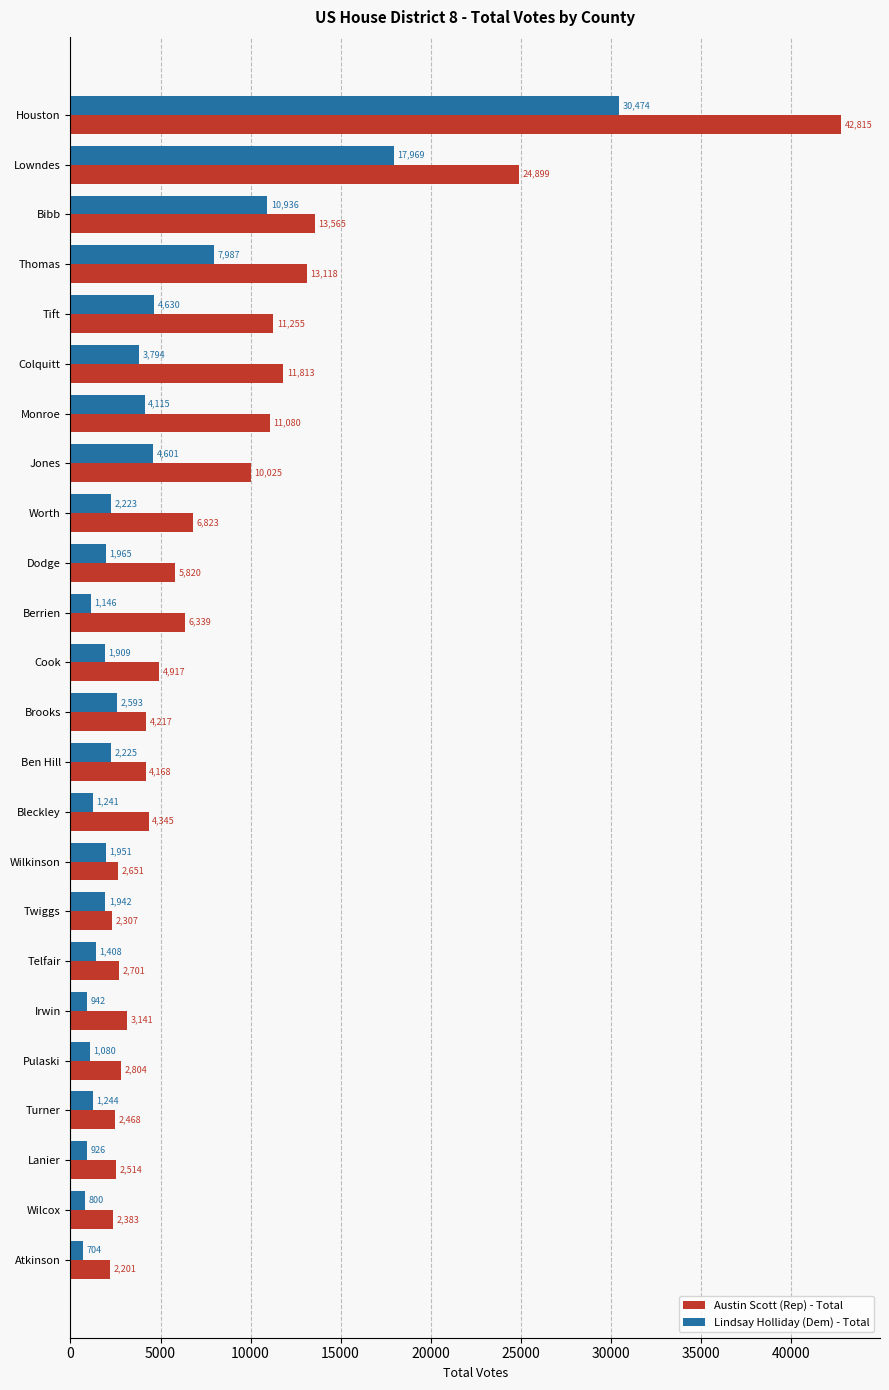

Where is Austin Scott (Rep) - Total nearest to the value 22508?

Lowndes